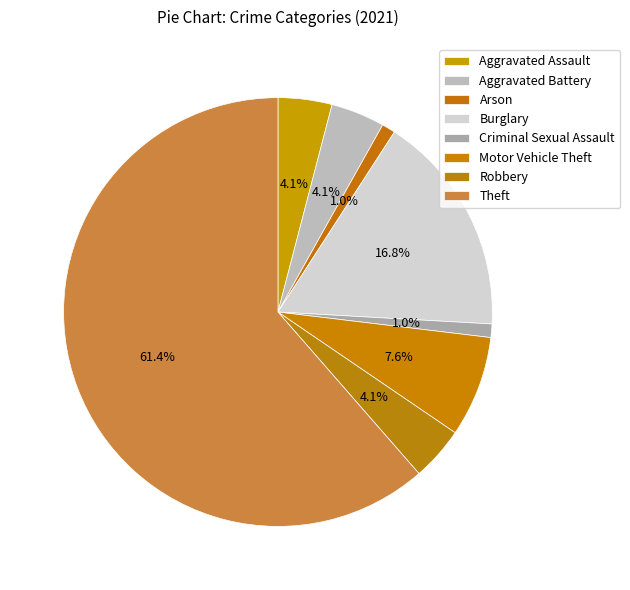

Does Theft represent more than half of the total?

Yes